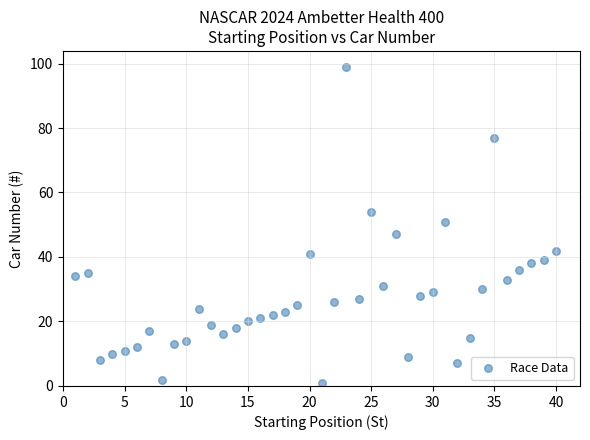

What is the range of Y values (max minus min)?

98